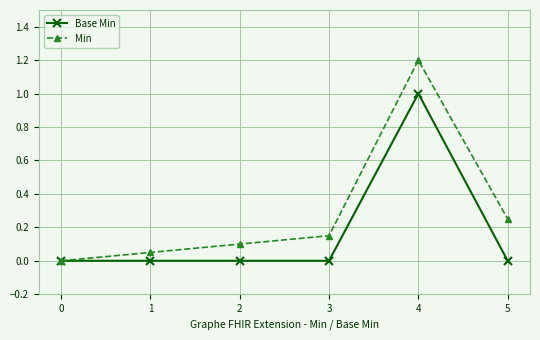

The value of Min at 3 is 0.3. True or false?

False